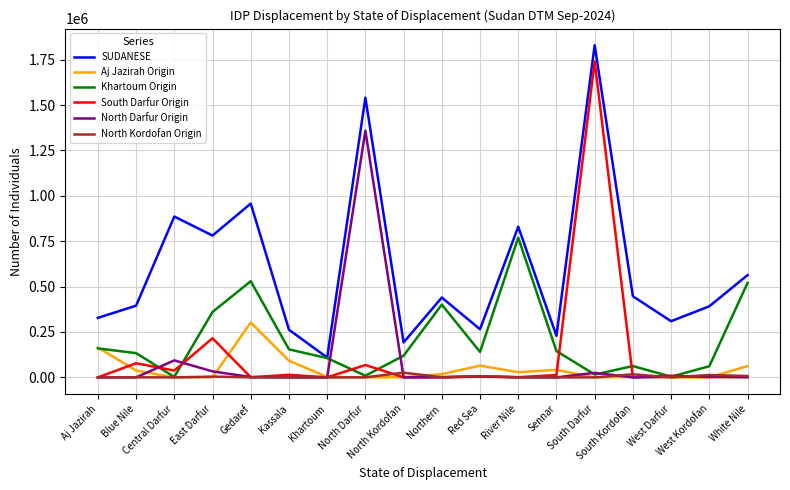

The value of SUDANESE at South Kordofan is 240879. True or false?

False